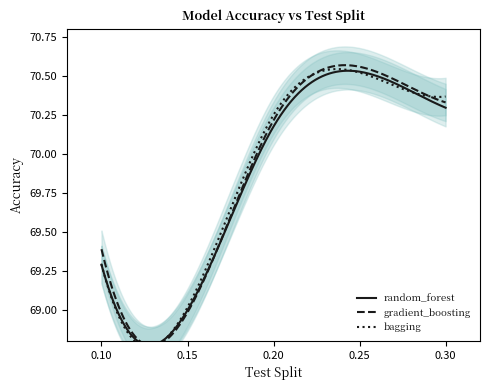

Where is random_forest nearest to the value 69?

0.15